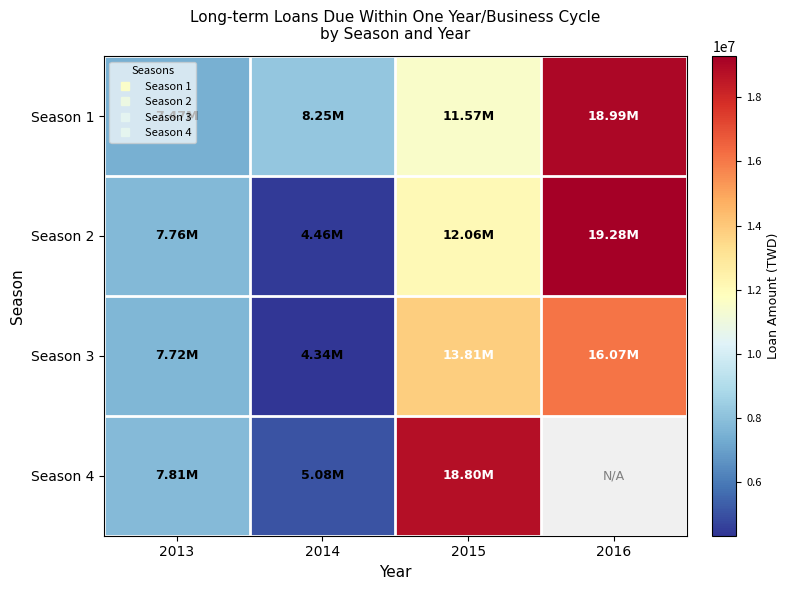

What is the average value of the Season 2 series?

10890468.8